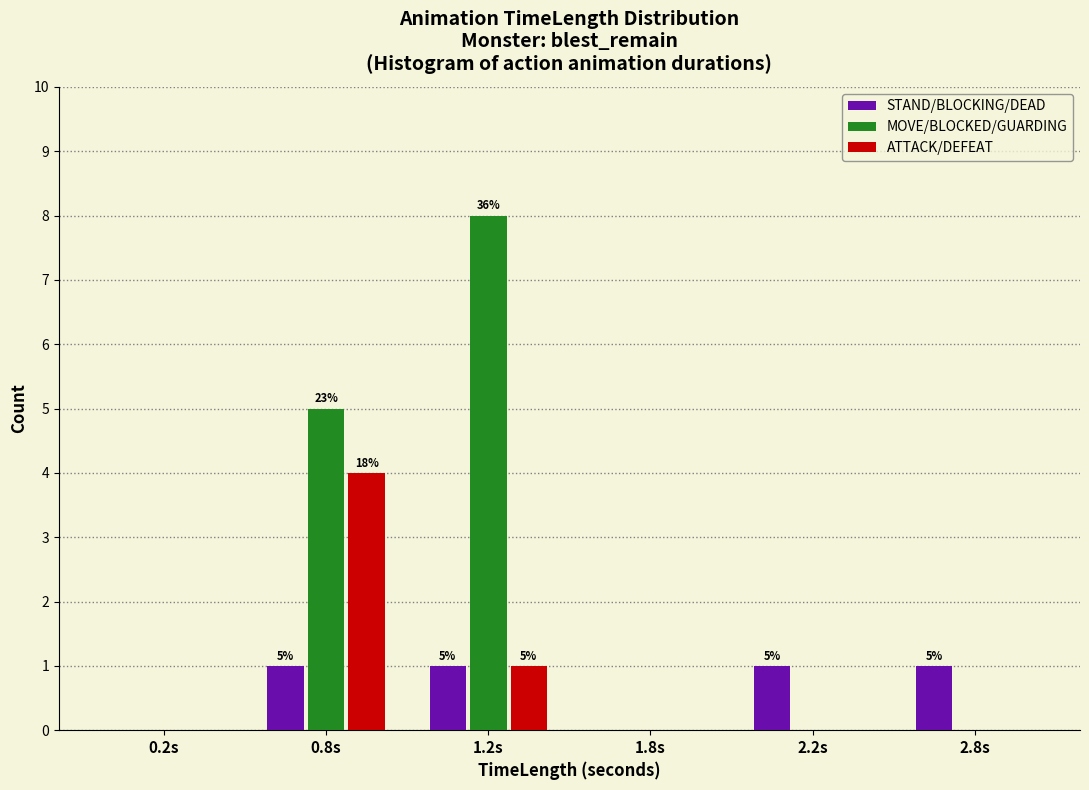

Reading left to right, list all the values displayed in this chart.

STAND/BLOCKING/DEAD: 0.2s=0	0.8s=1	1.2s=1	1.8s=0	2.2s=1	2.8s=1
MOVE/BLOCKED/GUARDING: 0.2s=0	0.8s=5	1.2s=8	1.8s=0	2.2s=0	2.8s=0
ATTACK/DEFEAT: 0.2s=0	0.8s=4	1.2s=1	1.8s=0	2.2s=0	2.8s=0